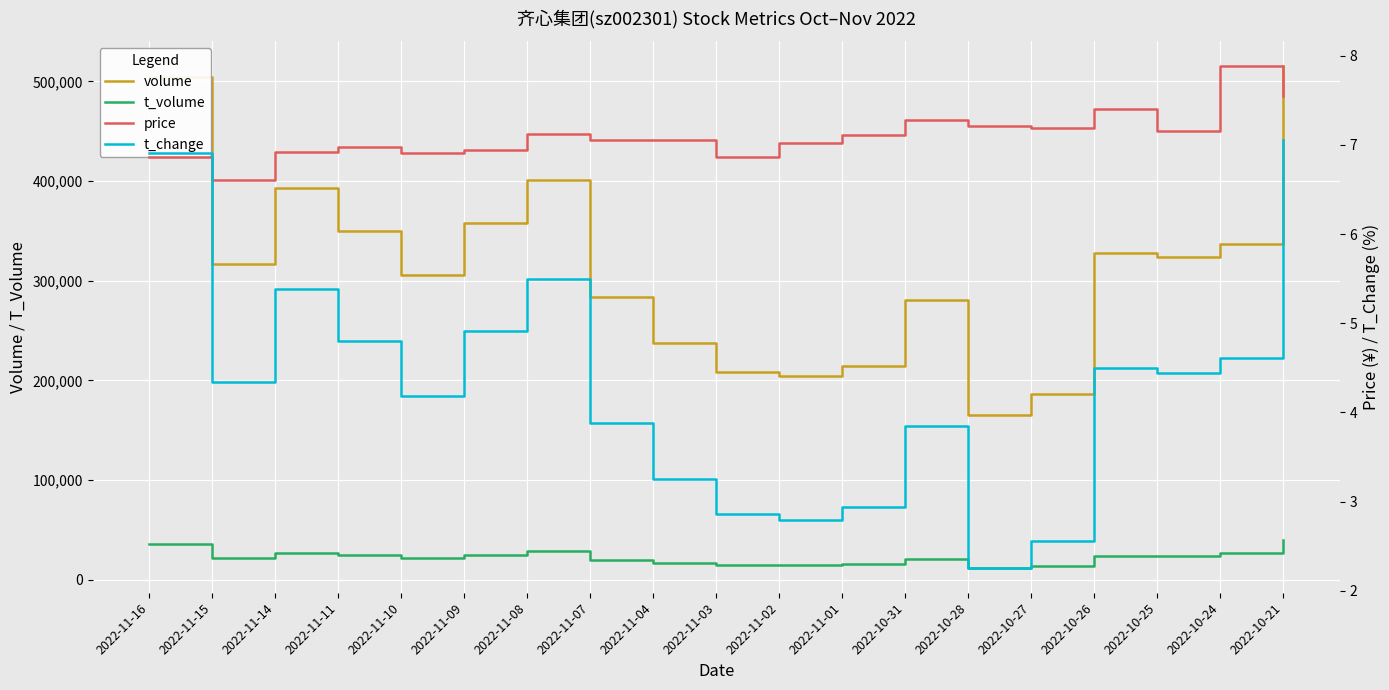

What is the sum of all volume values?

5915388